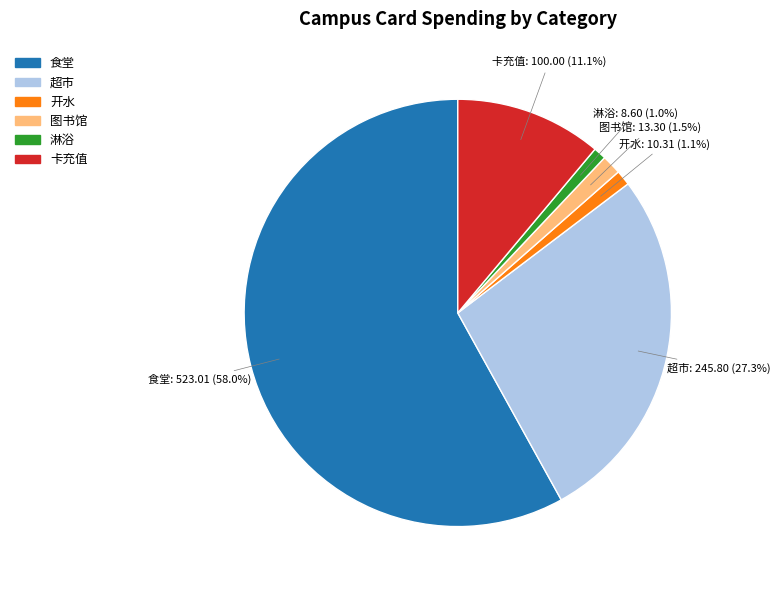

Is the sum of 卡充值 and 图书馆 greater than half?

No